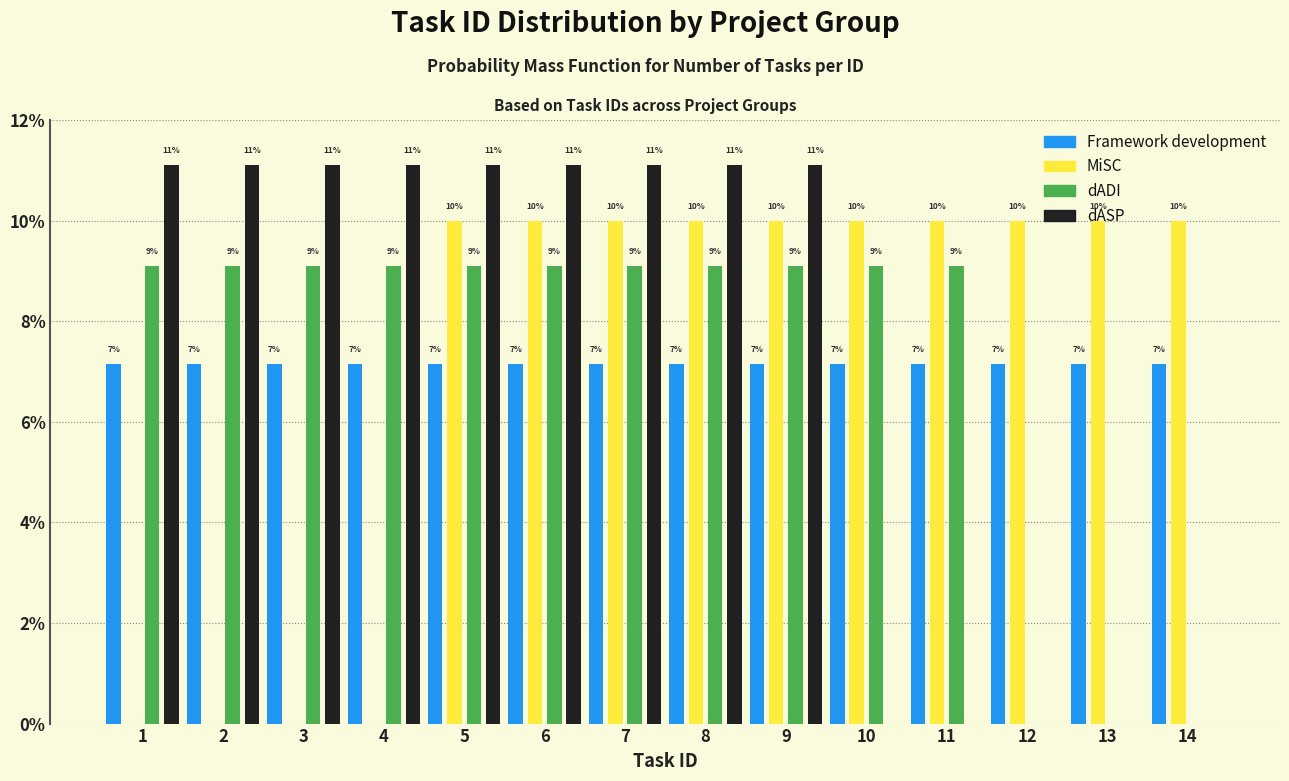

What are all the series names shown in the legend?

Framework development, MiSC, dADI, dASP